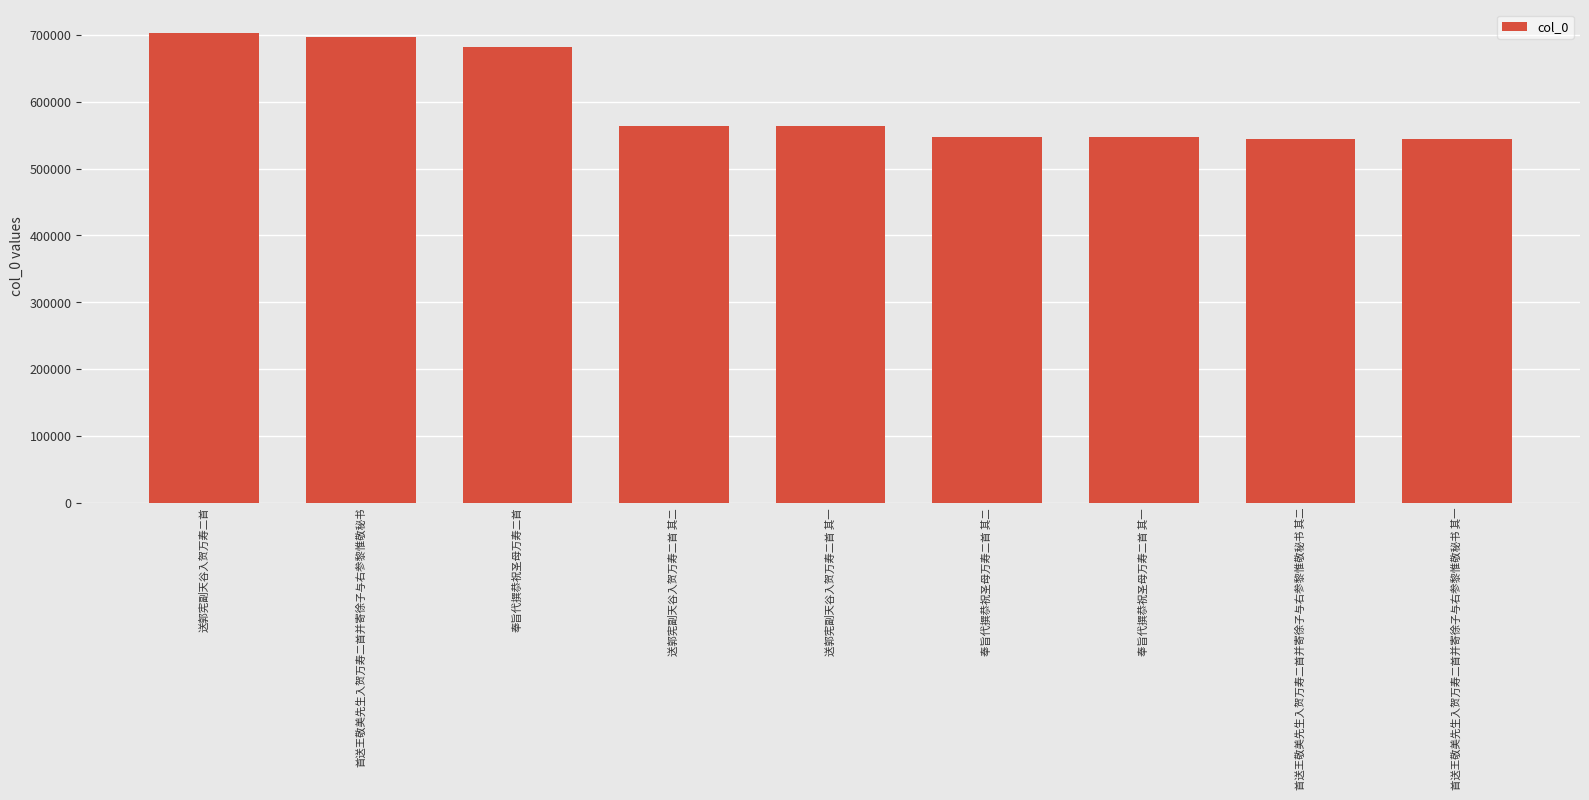

What is the label of the 3rd bar from the right?

奉旨代撰恭祝圣母万寿二首 其一